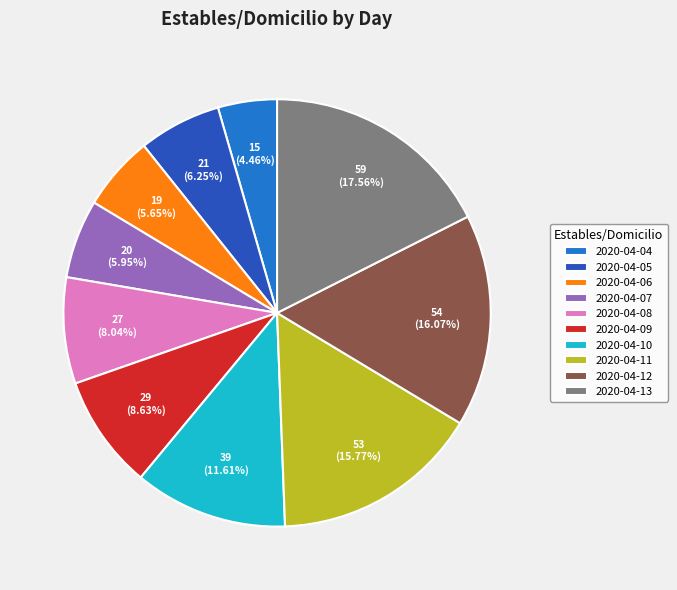

The 2020-04-11 slice represents 16% of the pie. True or false?

True